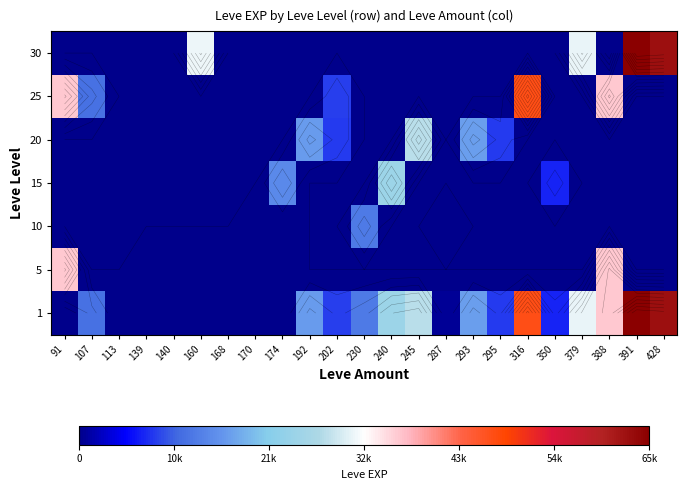

True or false: 20 has a value of 18762 at 140.

False